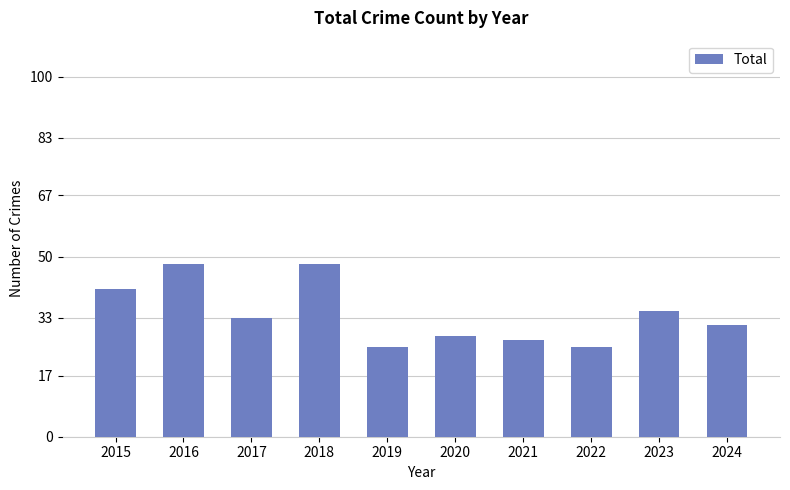

What is the minimum value shown in the chart?

25